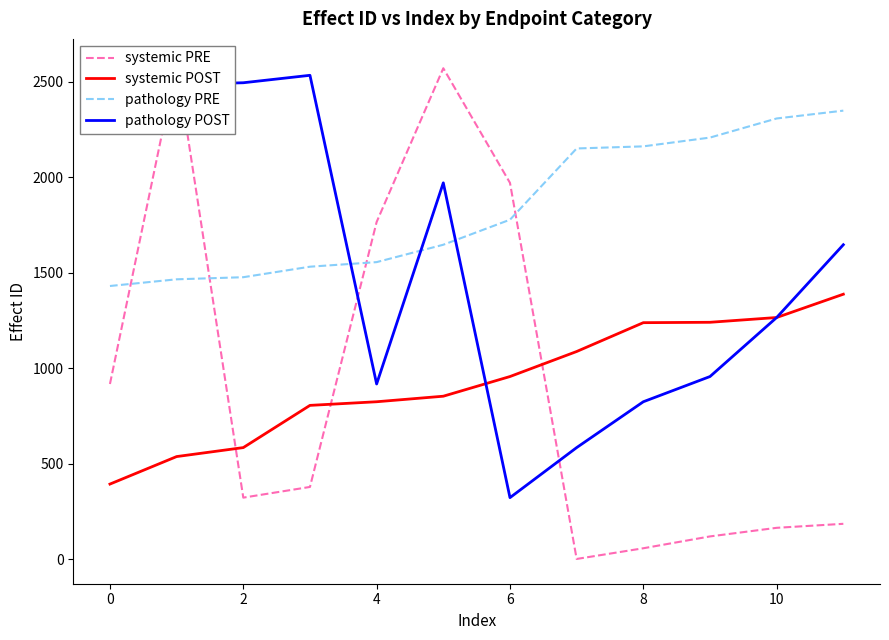

What is the smallest value displayed?

2